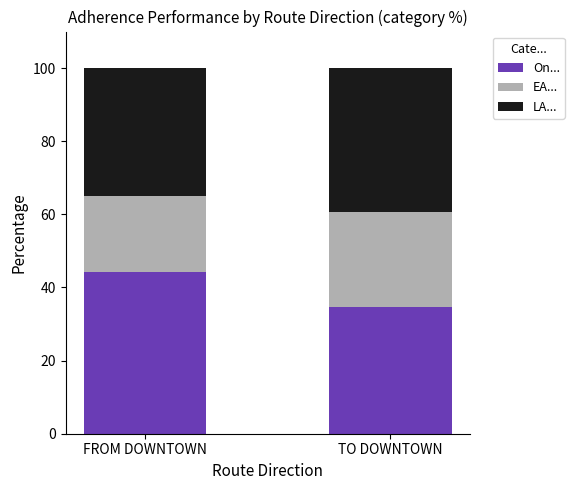

What is the total value across all series at TO DOWNTOWN?

100.0